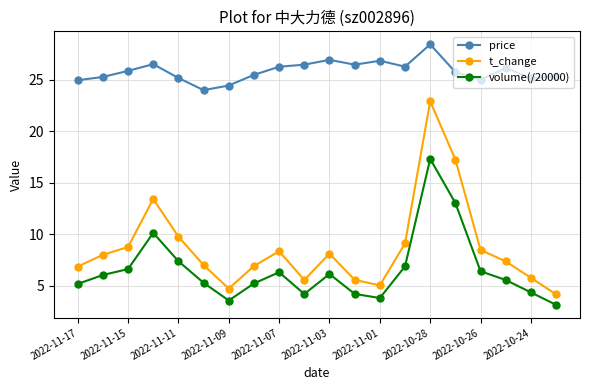

True or false: volume(/20000) and price cross at least once.

False